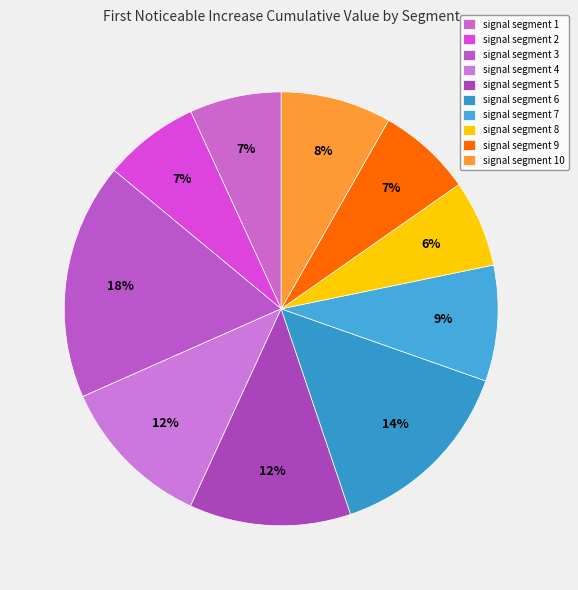

Count the number of slices in the pie.

10